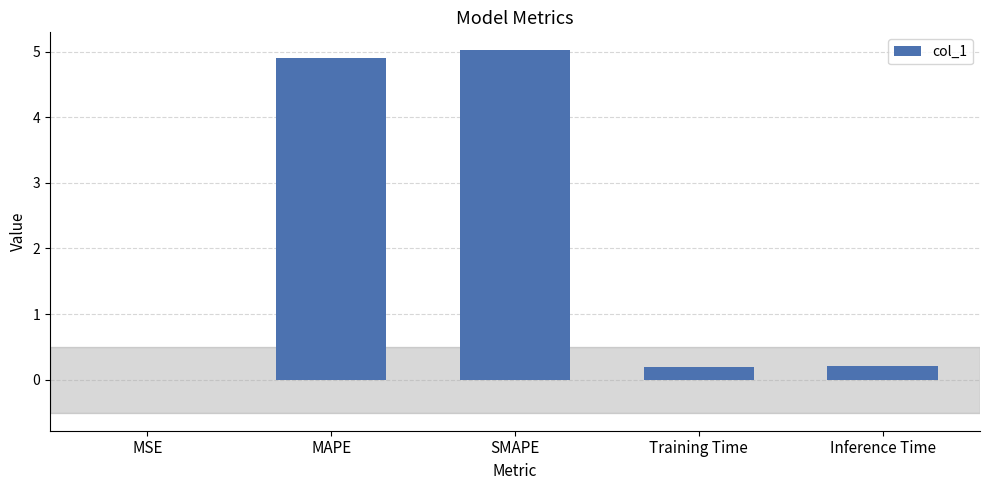

Is it true that the value at MAPE is 4.9?

True